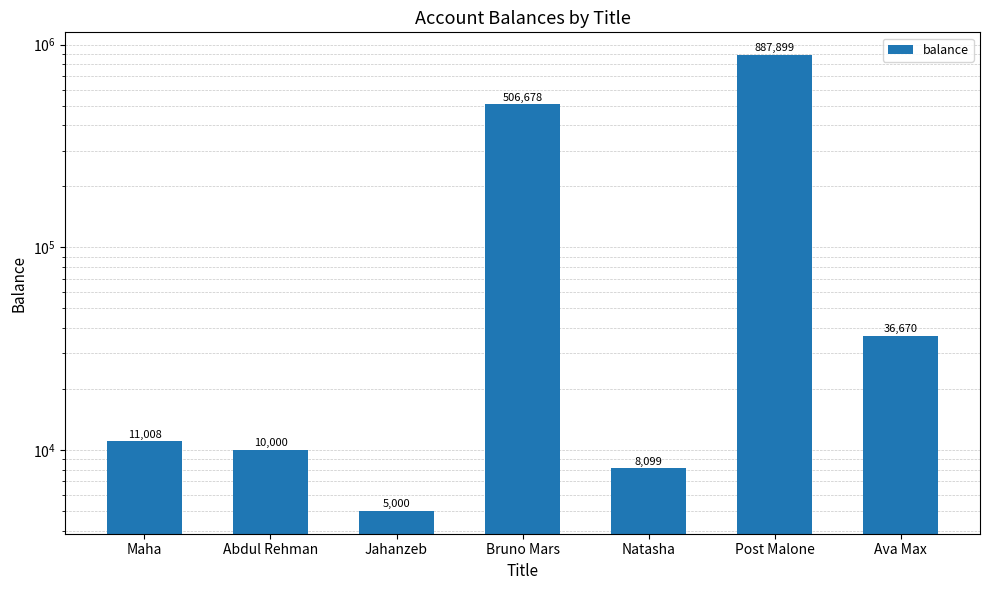

The chart shows a value of 12702 at Ava Max. True or false?

False